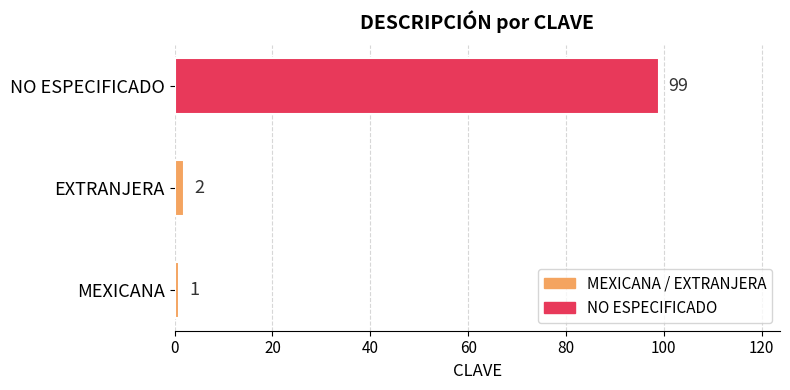

What is the change in value from MEXICANA to NO ESPECIFICADO?

+98